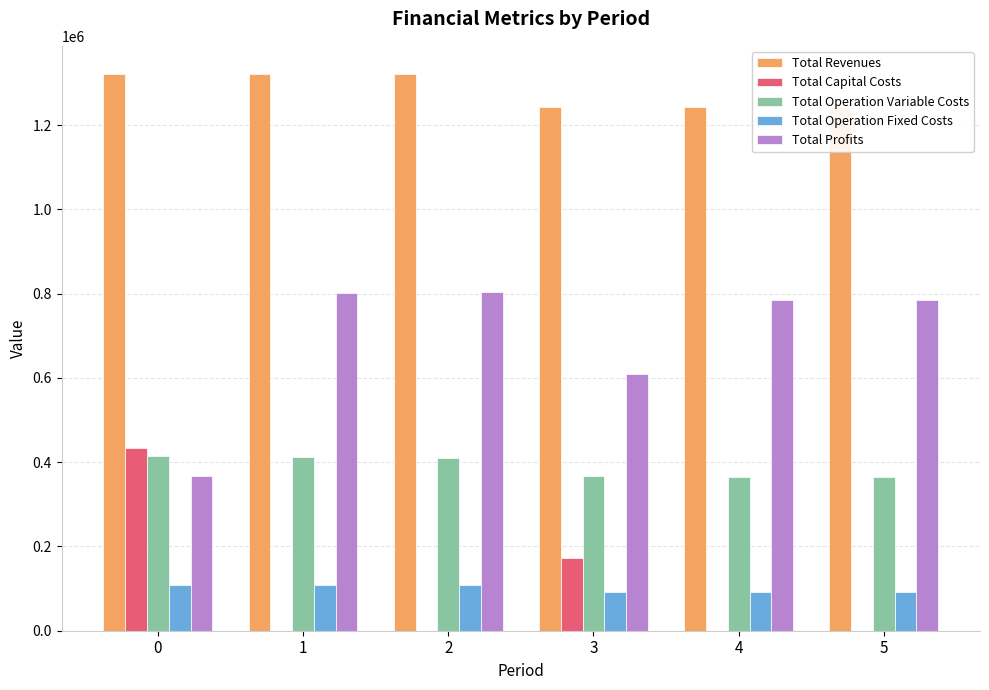

What is the greatest value displayed?

1322345.9